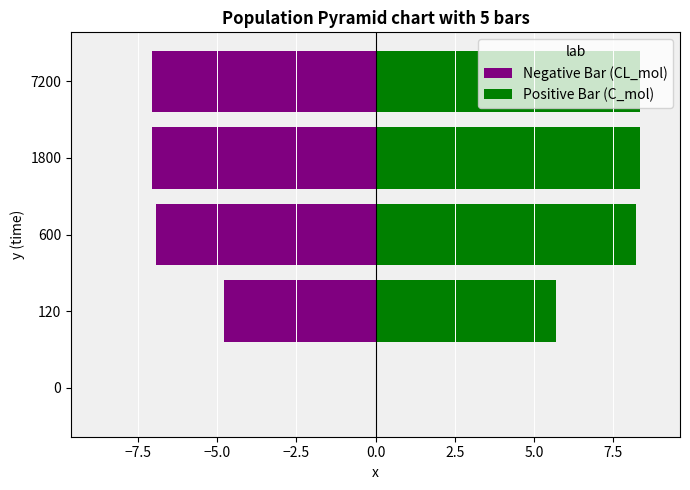

What is the maximum value for Positive Bar (C_mol)?

8.3